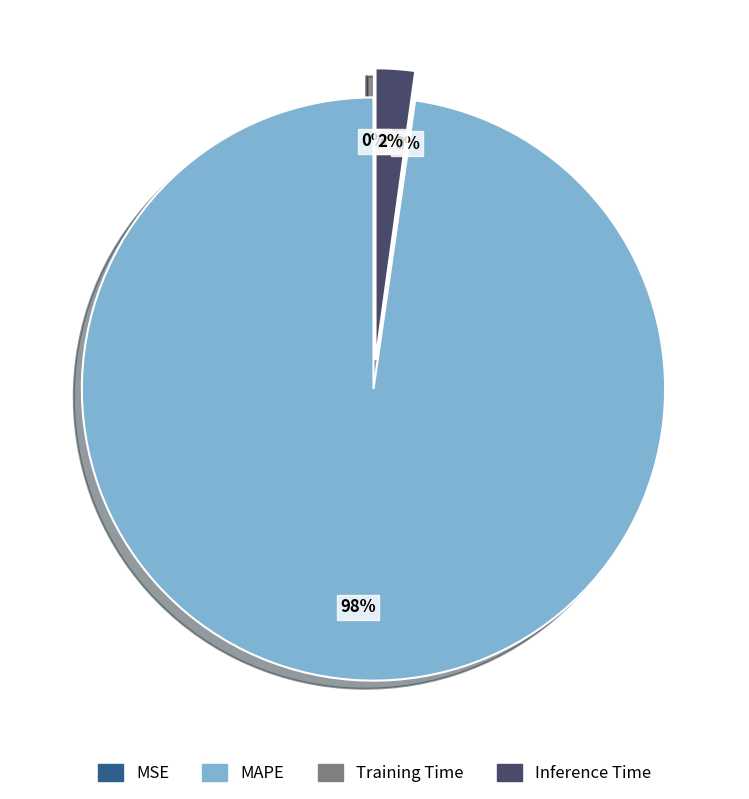

Which category has the smallest portion of the pie?

MSE